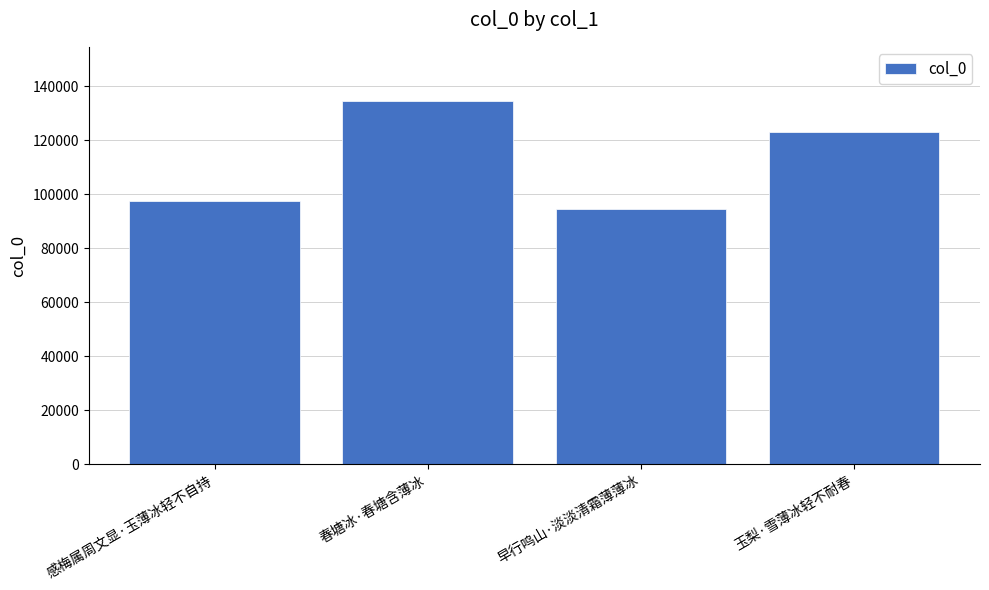

Reading right to left, transcribe all the data shown in this chart.

123169	94721	134507	97483